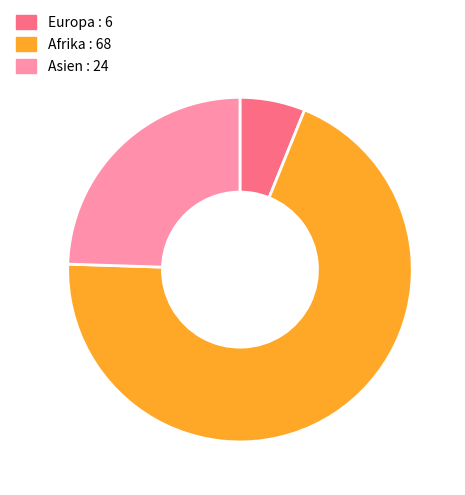

Is the sum of Europa : 6 and Asien : 24 greater than half?

No